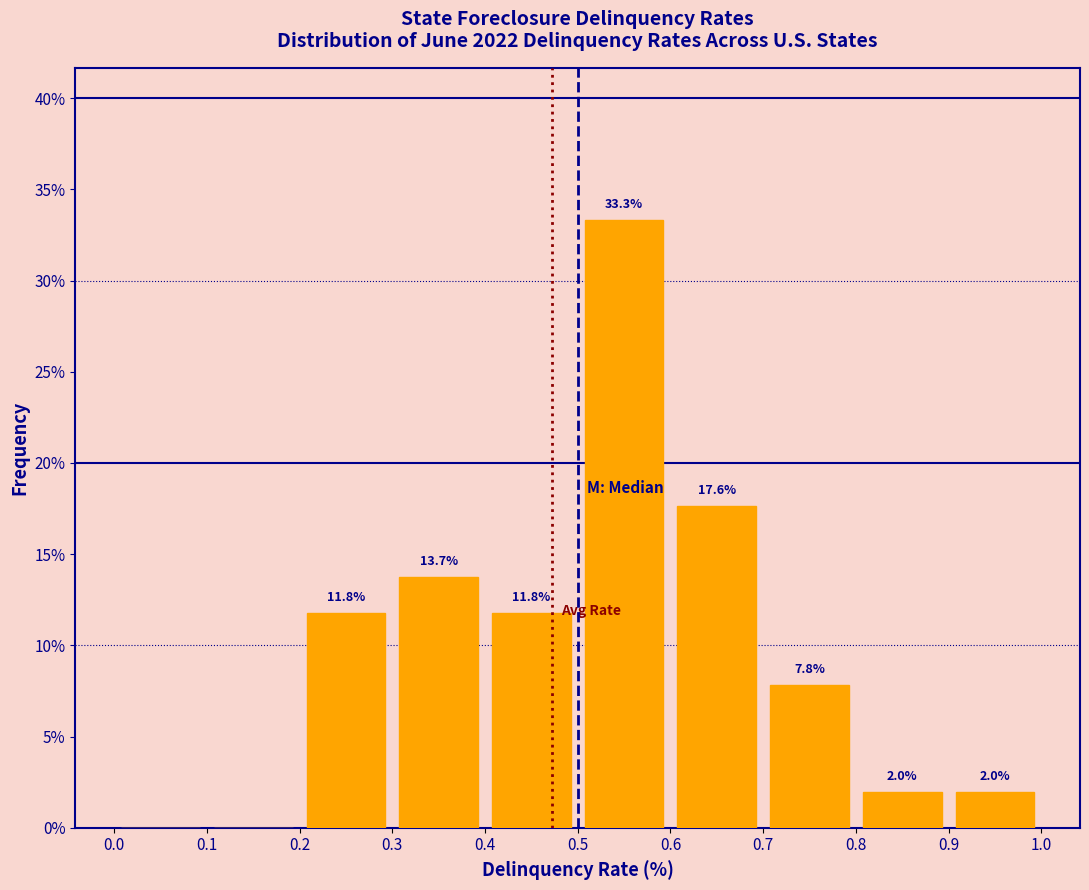

Which range on the x-axis has the tallest bar?

0.5 to 0.6